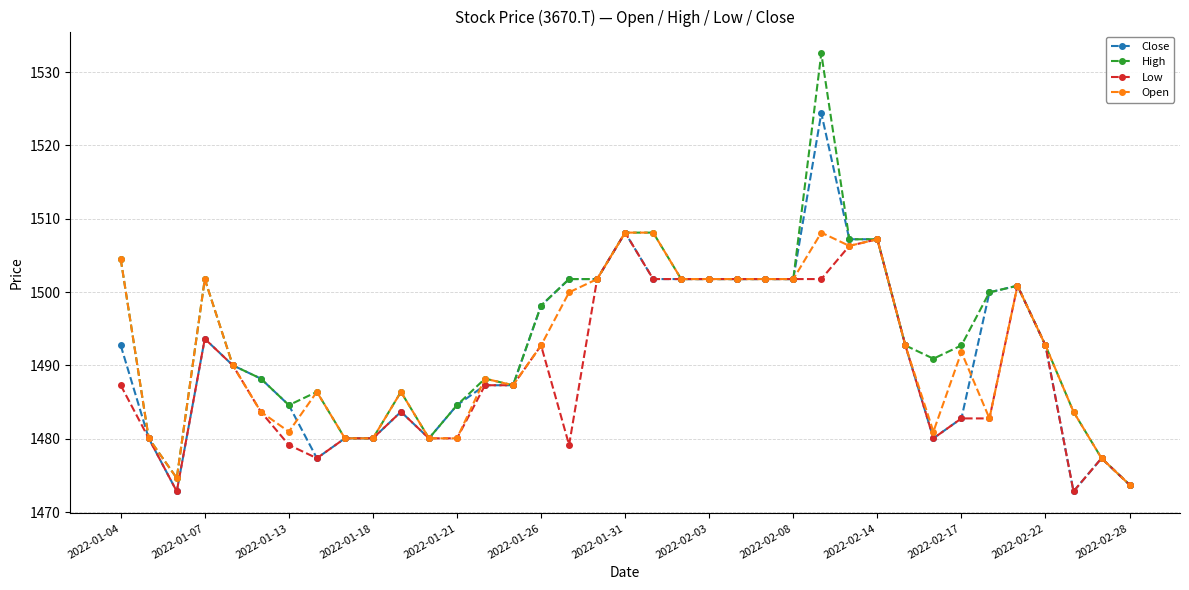

What is the average value of the Open series?

1492.0